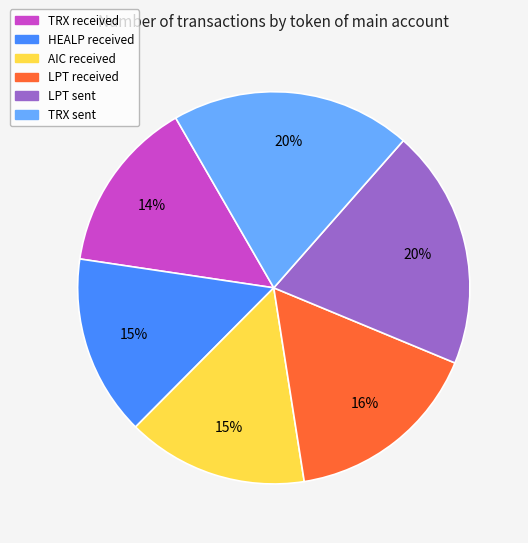

Combined, do TRX sent and LPT received account for over 50%?

No